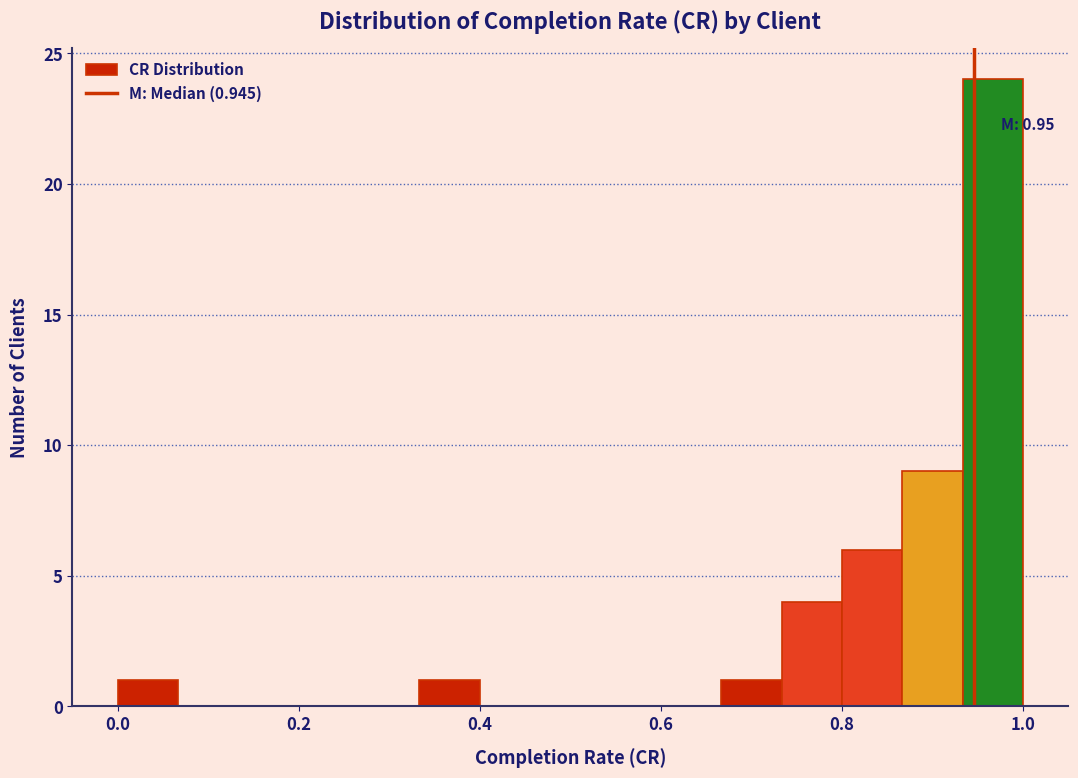

Read against the x-axis, roughly where is the centre of the tallest bar?

0.96